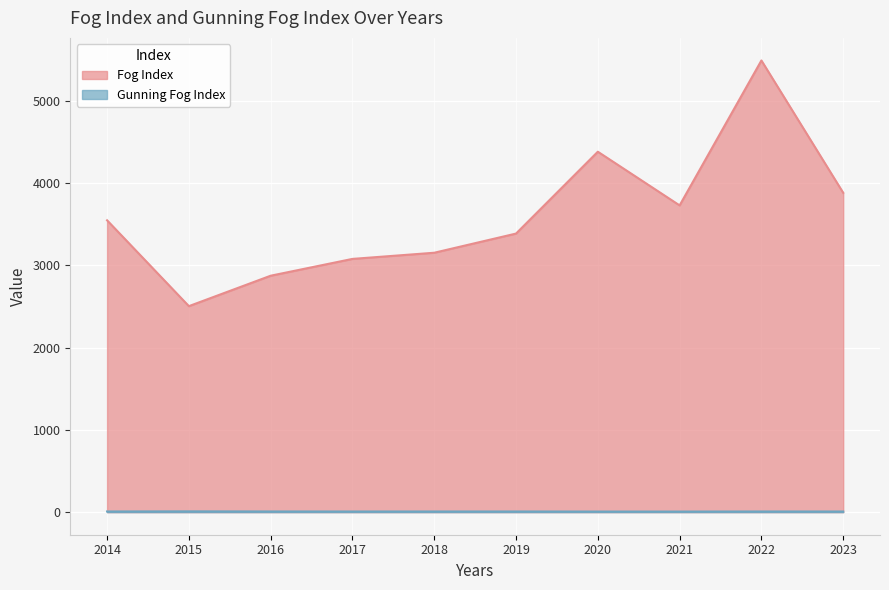

Which series has the largest total across all categories?

Fog Index